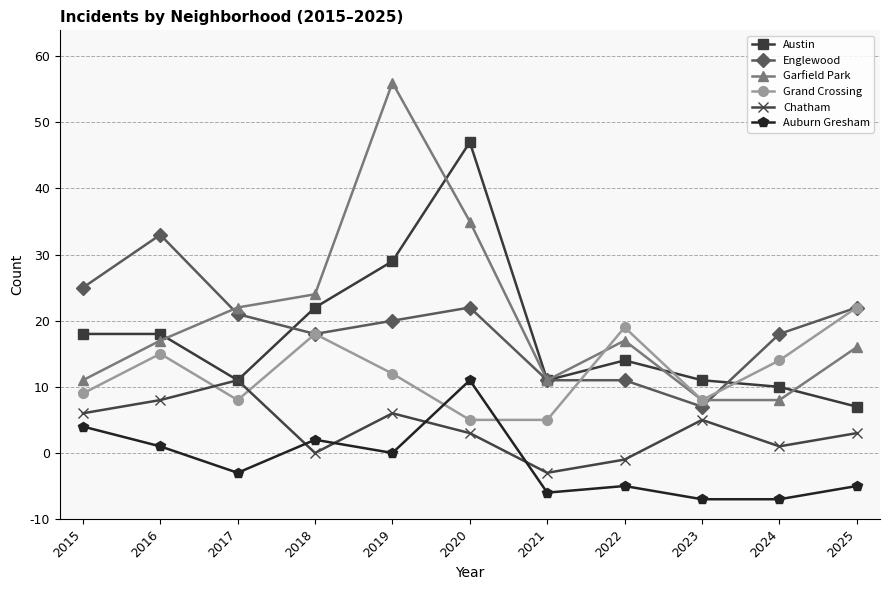

Reading left to right, what are all the values shown in this chart?

Austin: 28	28	21	32	39	57	21	24	21	20	17
Englewood: 35	43	31	28	30	32	21	21	17	28	32
Garfield Park: 21	27	32	34	66	45	21	27	18	18	26
Grand Crossing: 19	25	18	28	22	15	15	29	18	24	32
Chatham: 16	18	21	10	16	13	7	9	15	11	13
Auburn Gresham: 14	11	7	12	10	21	4	5	3	3	5